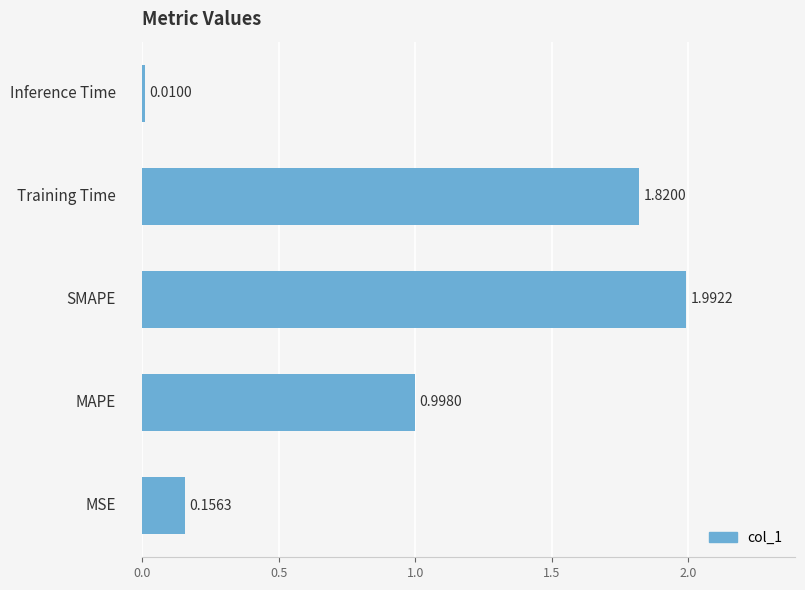

What is the average value?

1.0